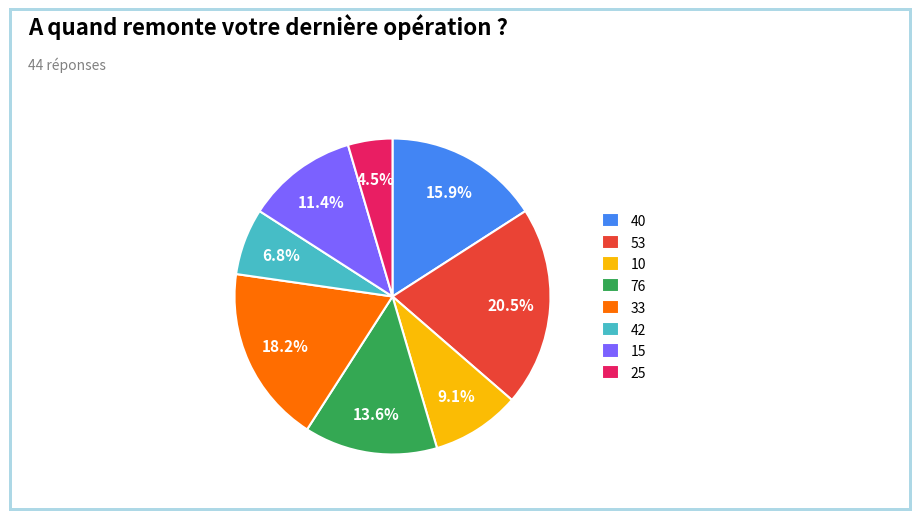

Is it true that 33 is 18% of the pie?

True